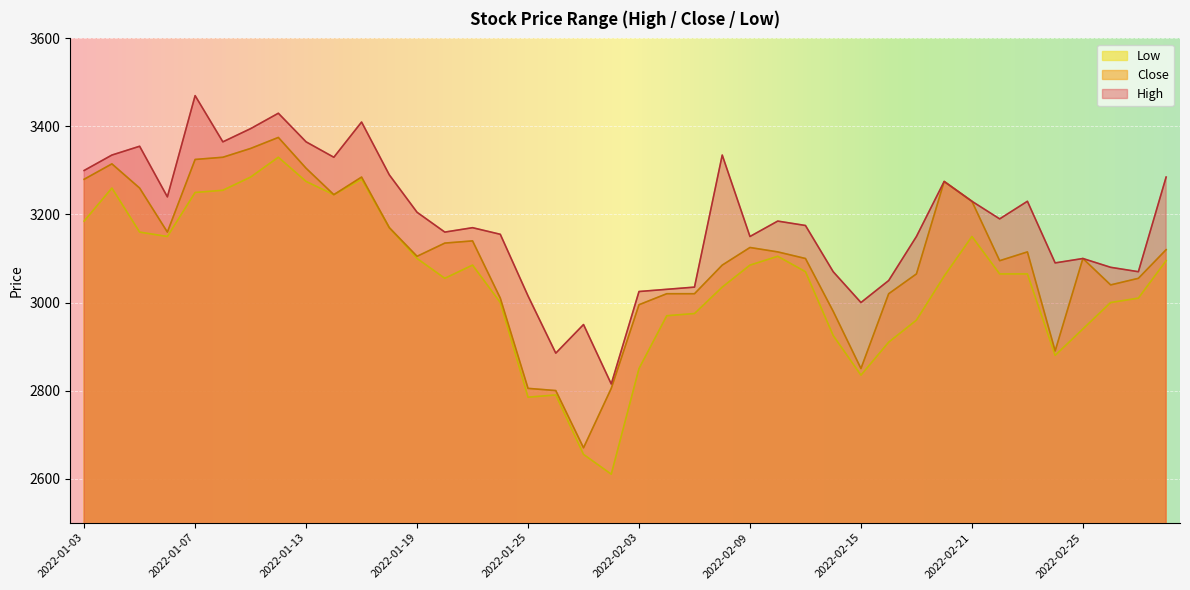

What is the label of the 19th point from the left?

2022-01-27